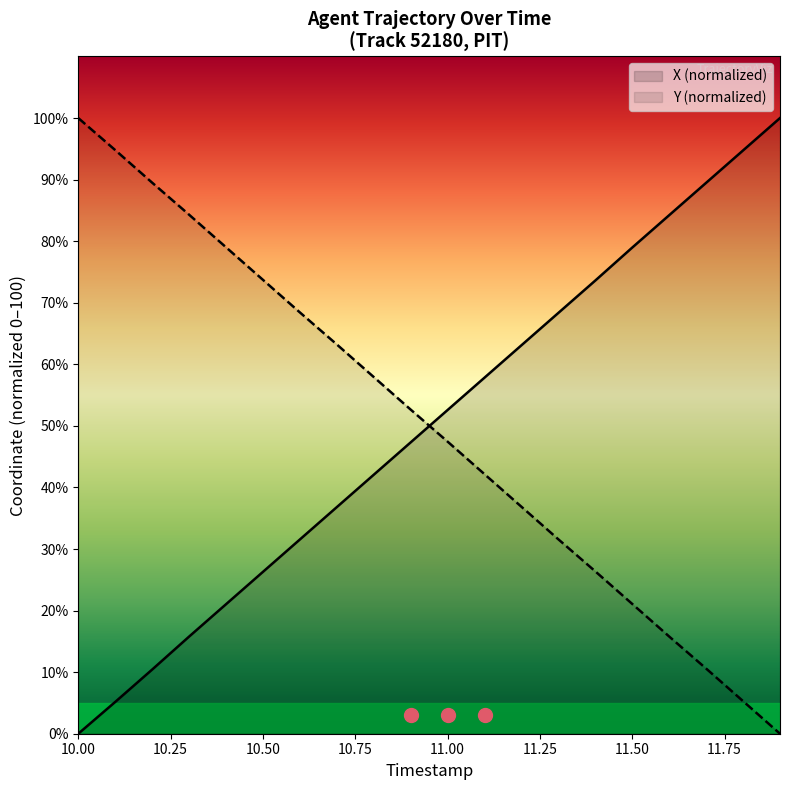

Is it true that Y (normalized) equals 21.1 at 11.50?

True